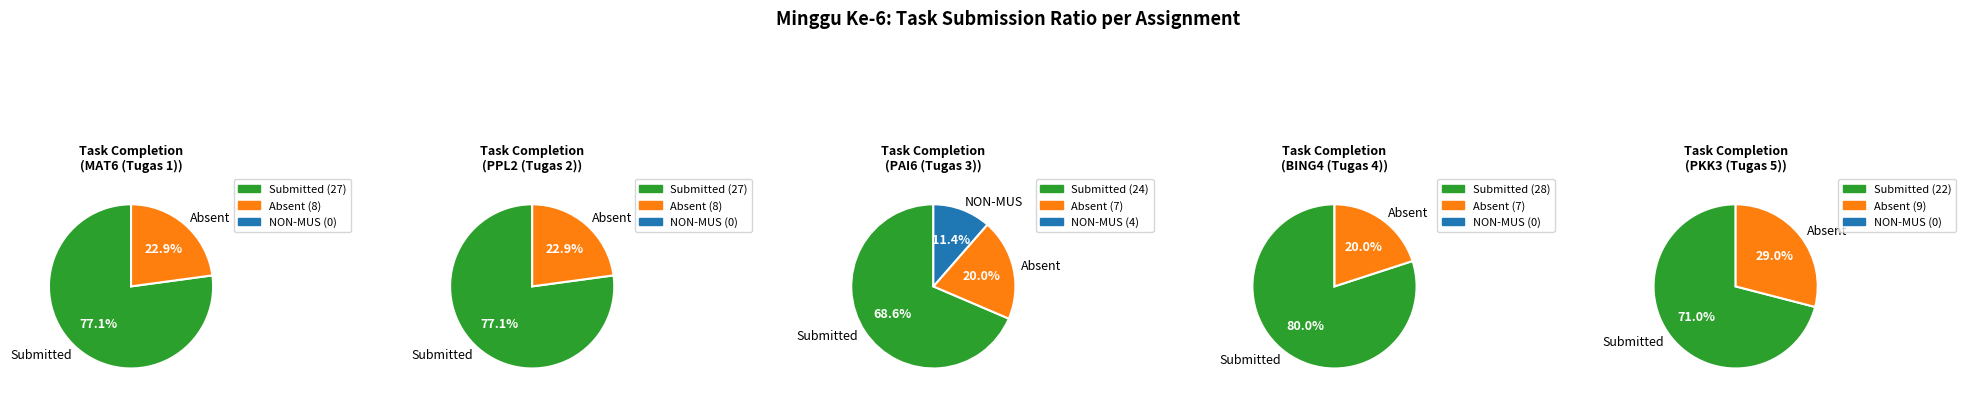

True or false: PAI6 (Tugas 3) accounts for 37% of the total.

False